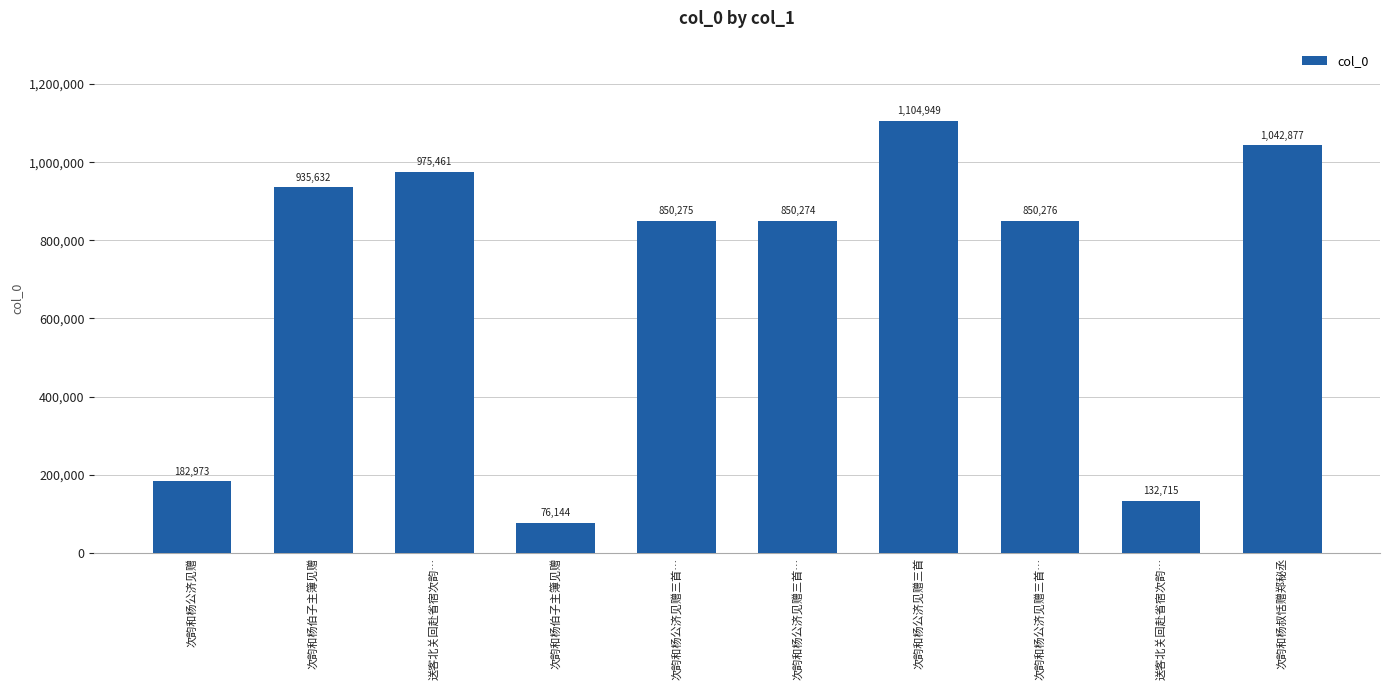

How many distinct data groups are displayed?

1